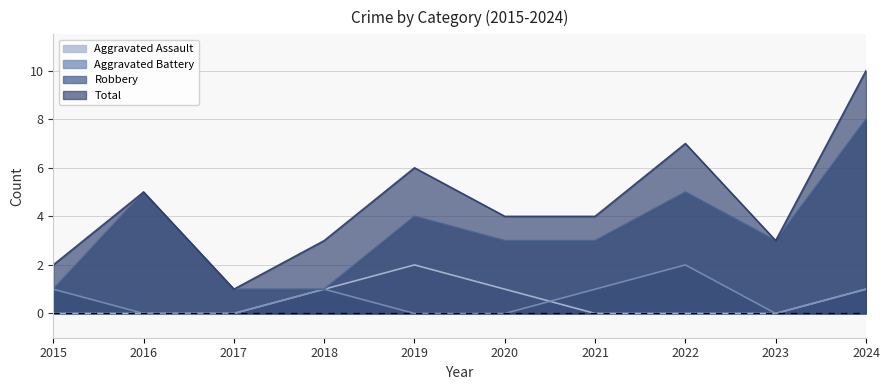

What is the value of the Robbery point at the 10th from the left?

8